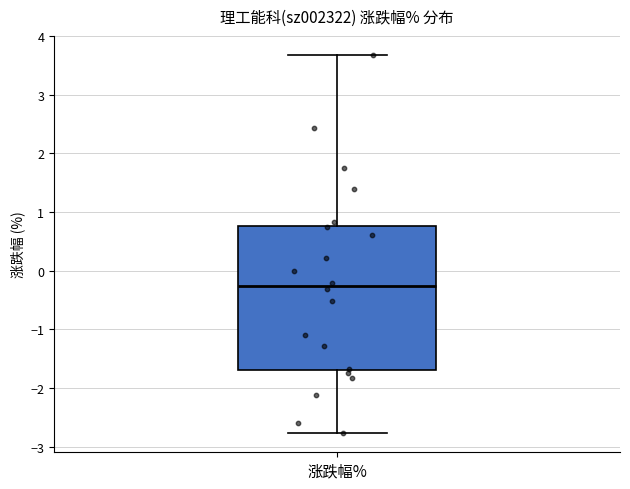

Read this box plot against the y-axis: the position of the median line, the range covered by the box, and the ends of both whiskers. The values are not printed on the chart, so give them approximately, as read against the axis.

median -0.3, box -1.7 to 0.8, whiskers -2.8 to 3.7